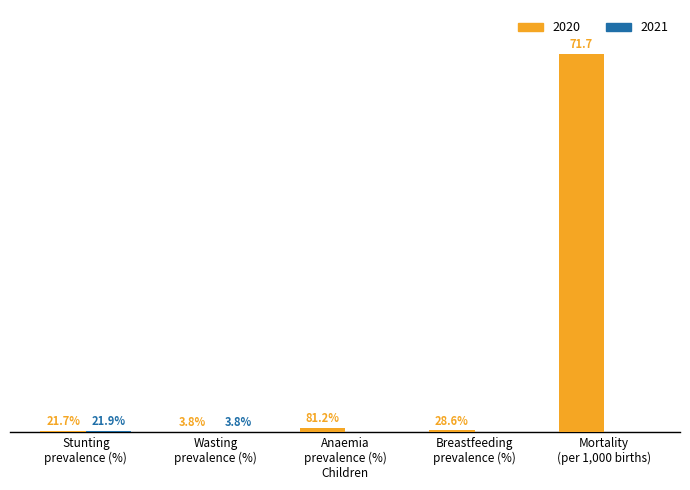

Are the bars horizontal?

No